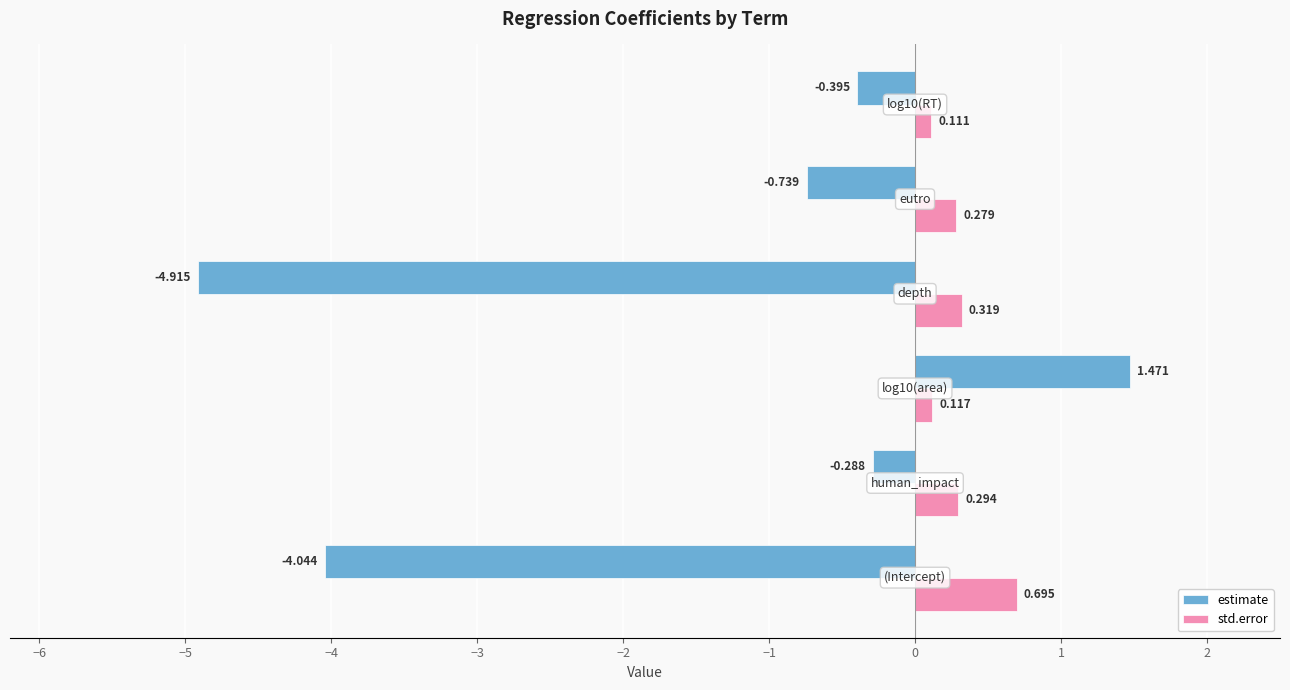

Which series has the largest total across all categories?

std.error